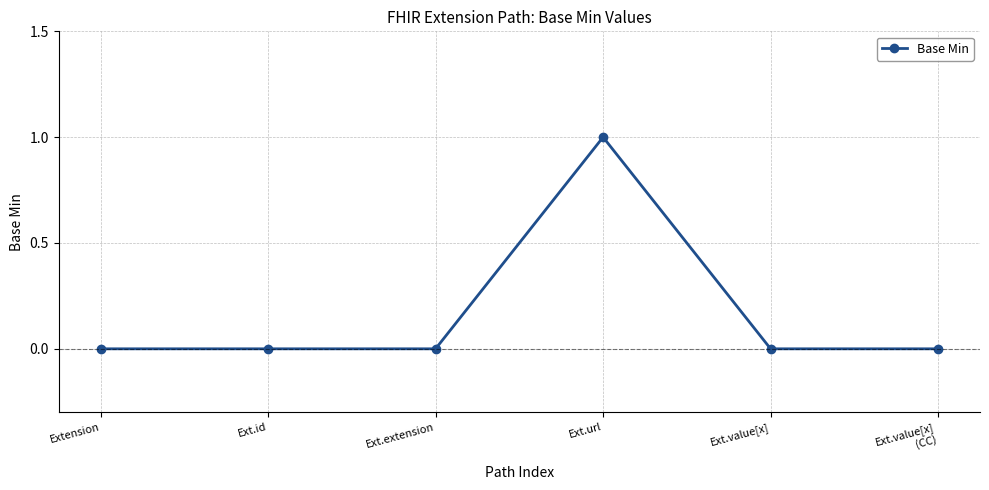

What is the greatest value displayed?

1